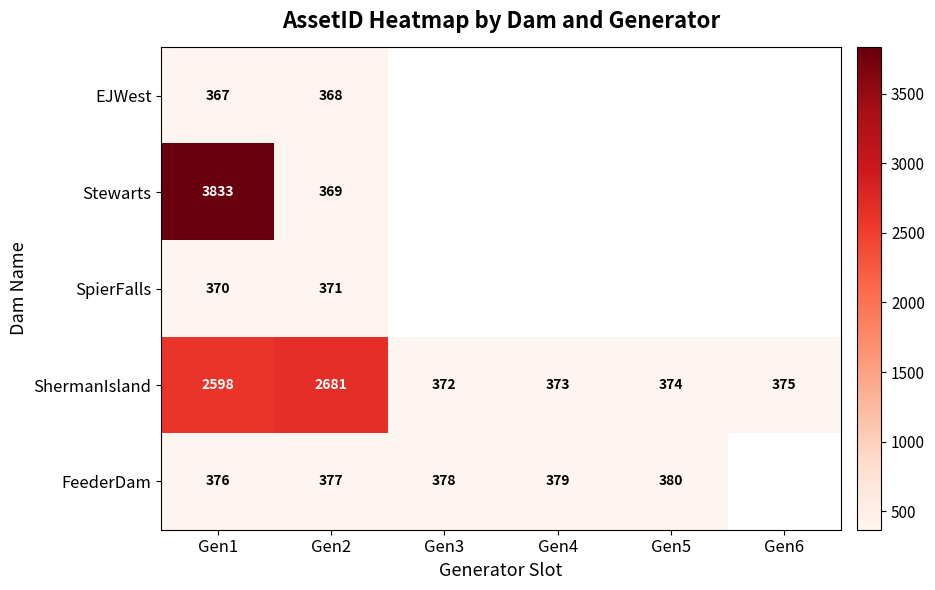

Which label corresponds to the largest value in the chart?

Gen1